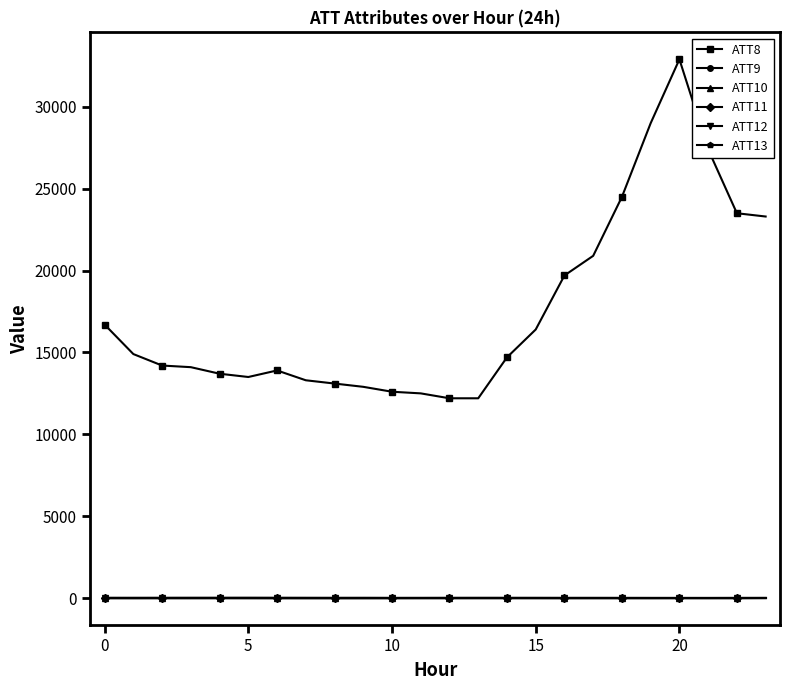

Which series has the widest spread of values?

ATT8